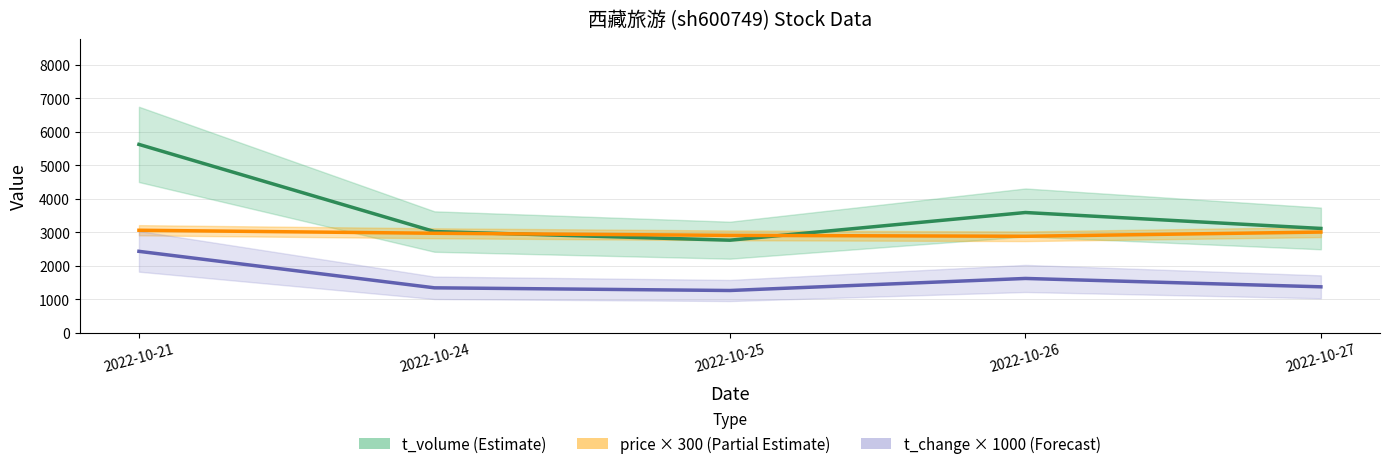

Reading left to right, transcribe all the data shown in this chart.

t_volume (Estimate): 2022-10-21=5625	2022-10-24=3021	2022-10-25=2763	2022-10-26=3590	2022-10-27=3114
price × 300 (Partial Estimate): 2022-10-21=3060	2022-10-24=2970	2022-10-25=2907	2022-10-26=2880	2022-10-27=3006
t_change × 1000 (Forecast): 2022-10-21=2430	2022-10-24=1340	2022-10-25=1260	2022-10-26=1620	2022-10-27=1370